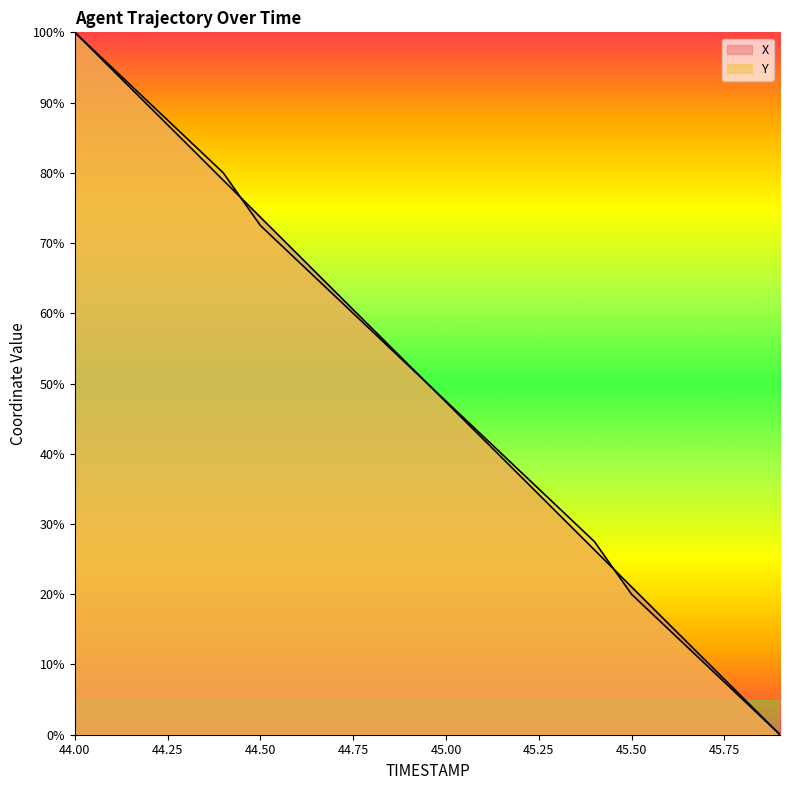

True or false: Y and X intersect in this chart.

True